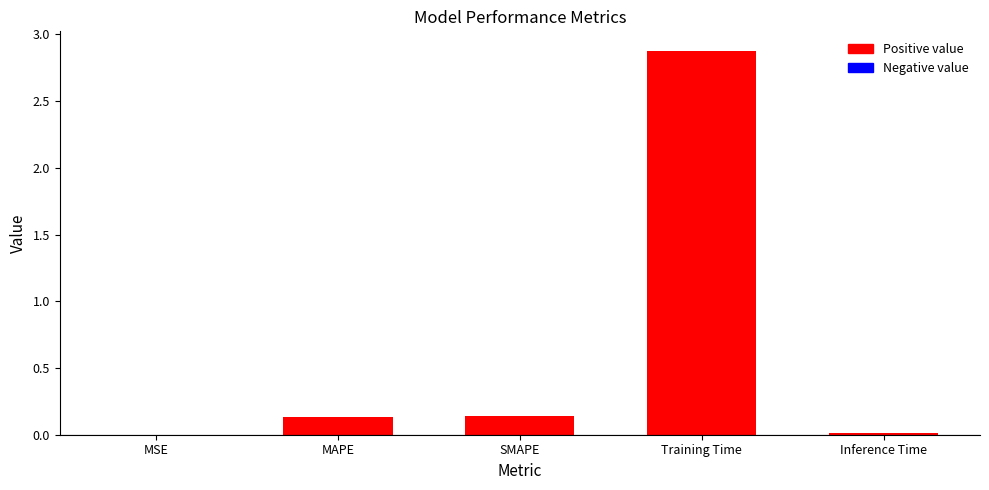

Between MSE and MAPE, which is larger?

MAPE